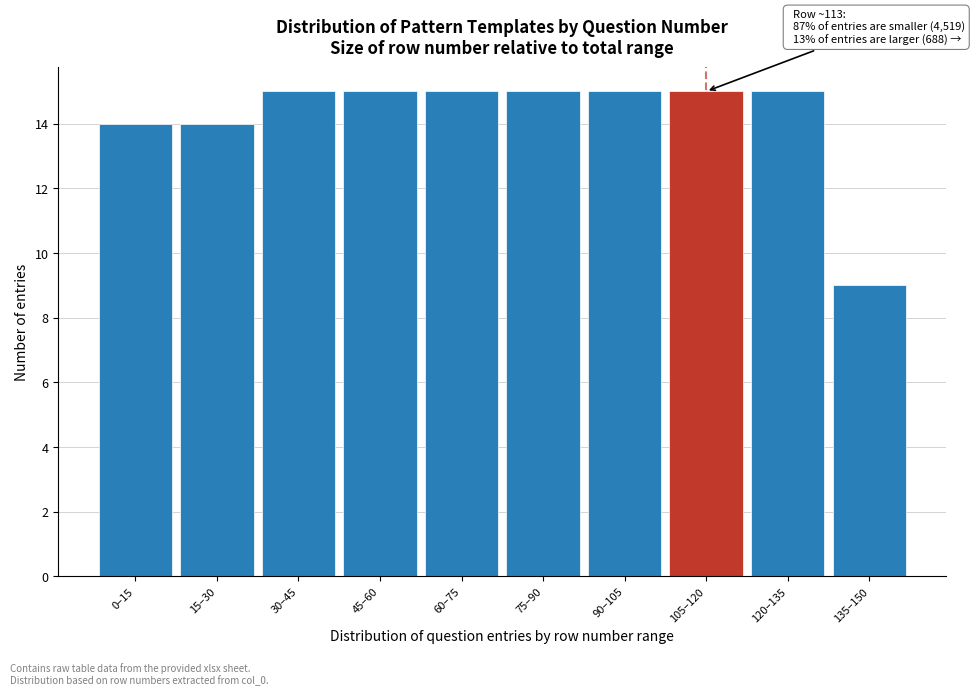

Reading right to left, extract all data points from this chart.

9	15	15	15	15	15	15	15	14	14